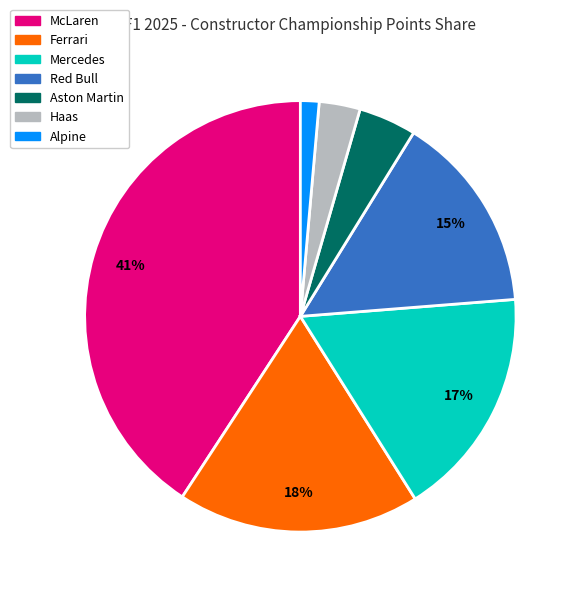

The Ferrari slice represents 18% of the pie. True or false?

True